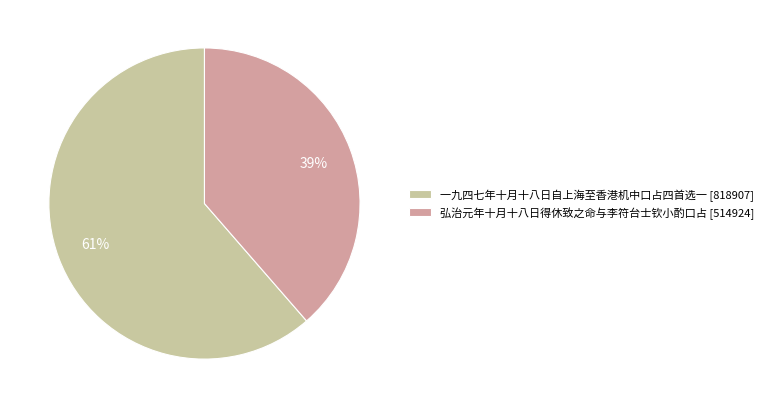

How many segments does this pie chart have?

2